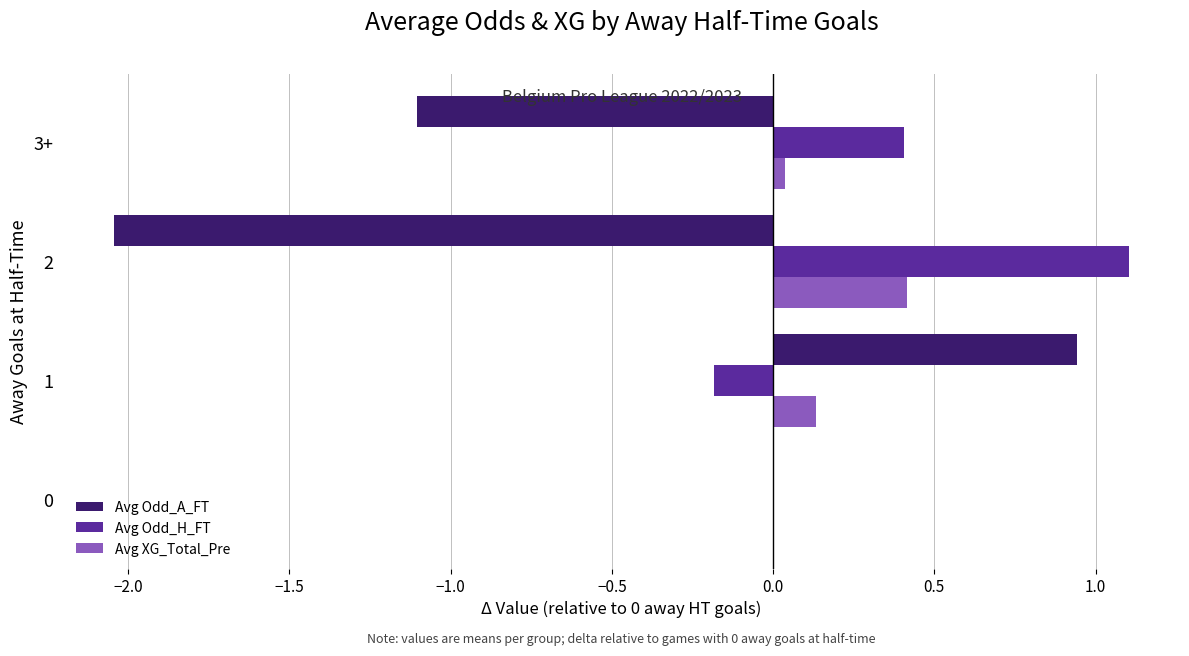

True or false: Avg Odd_H_FT has a value of 0.4 at 3+.

True